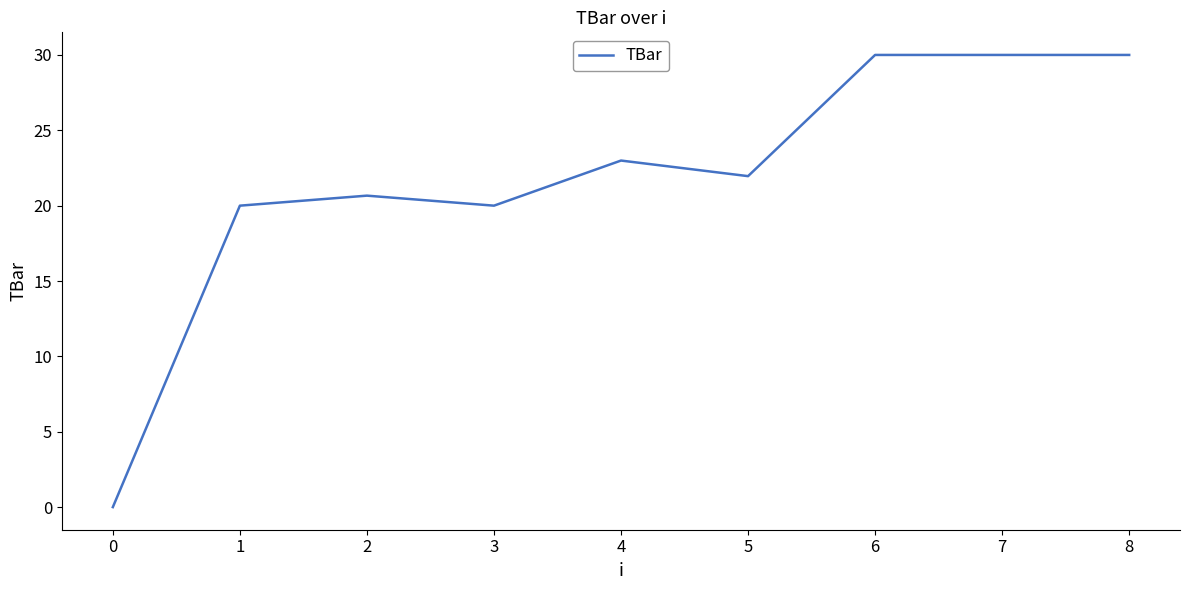

The value at 3 is 31.9. True or false?

False